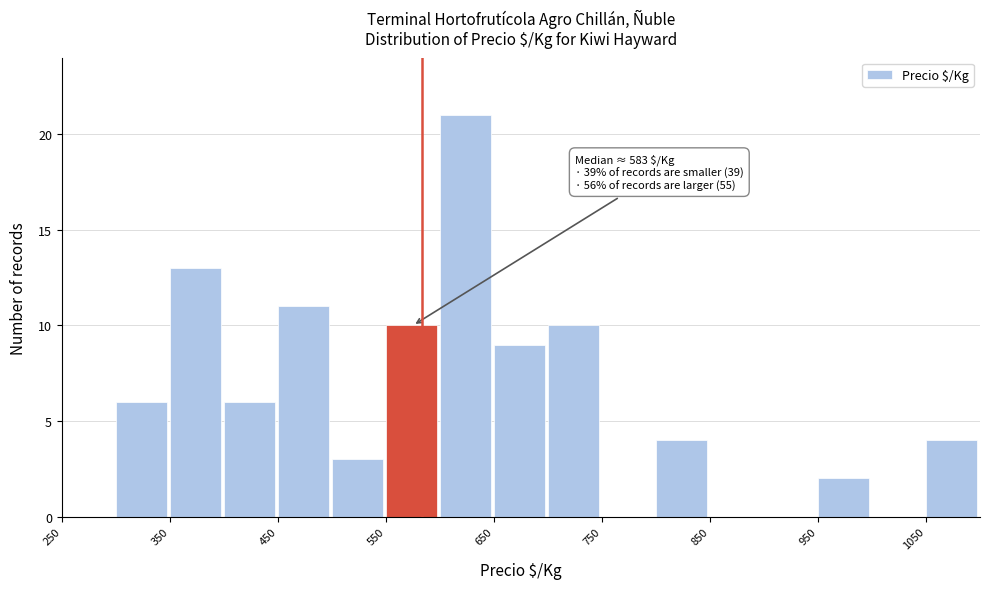

Over which range of the x-axis is the bar tallest?

600 to 650